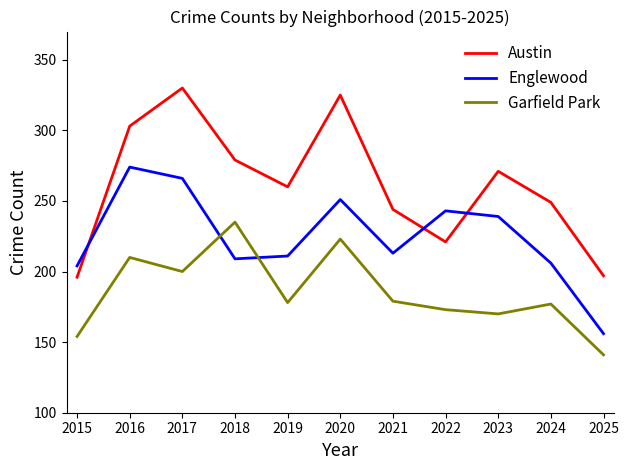

Which category has the lowest value across all series?

2025